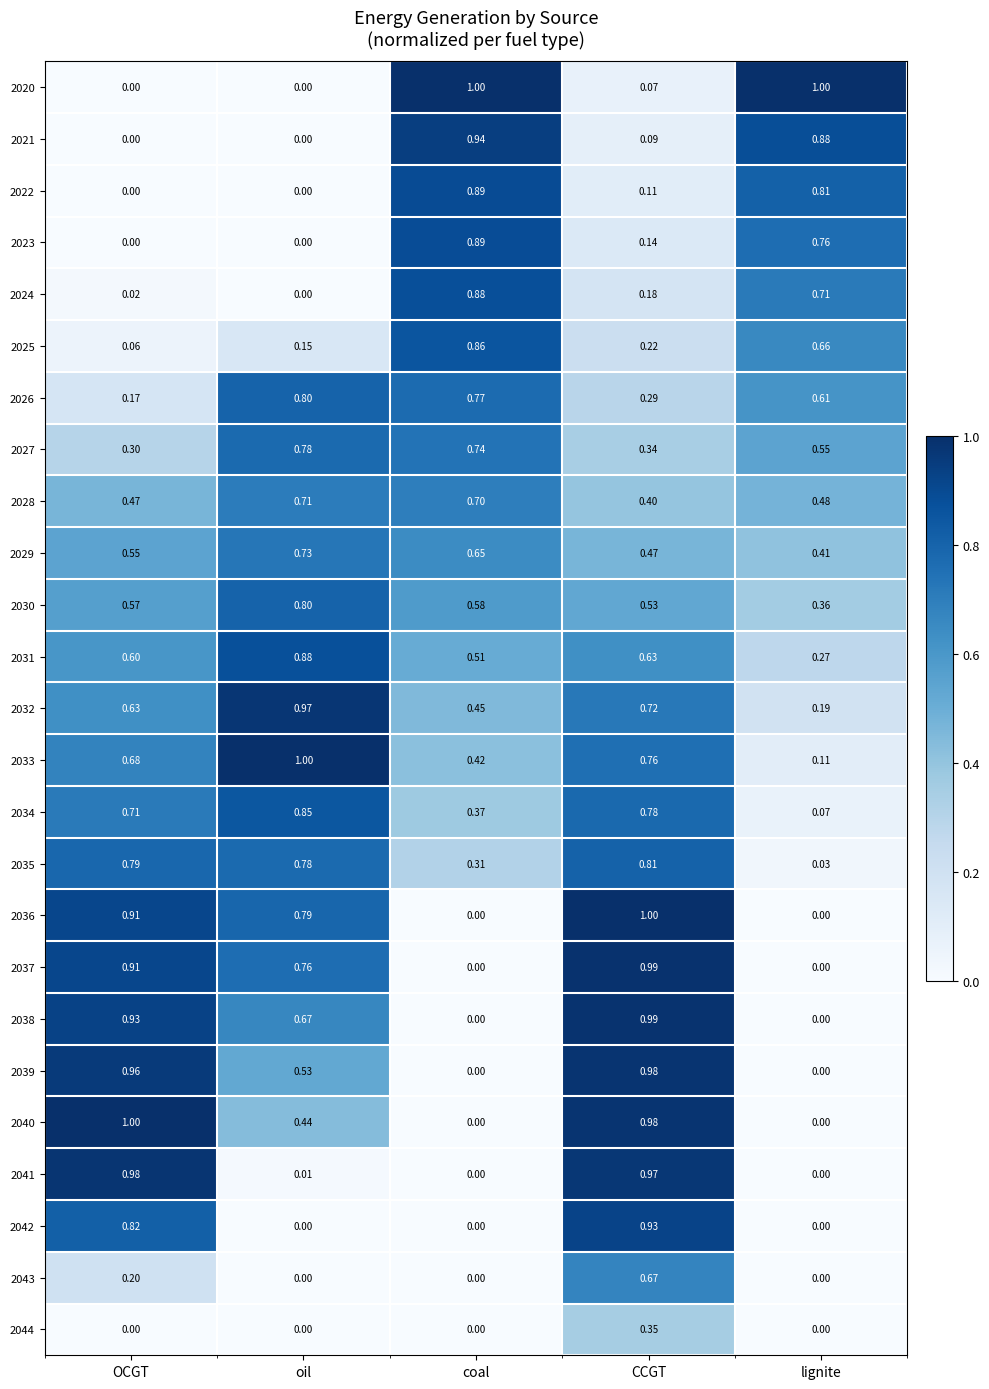

At which label is 2028 closest to 0?

CCGT